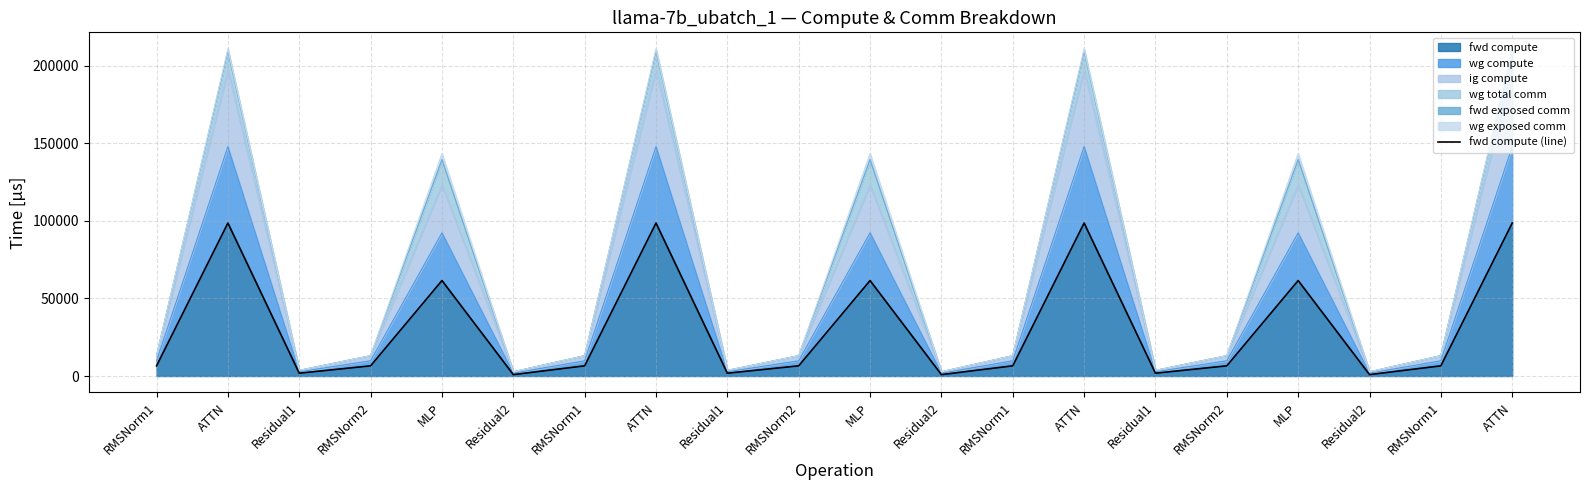

What is the sum of all values?

633203.6